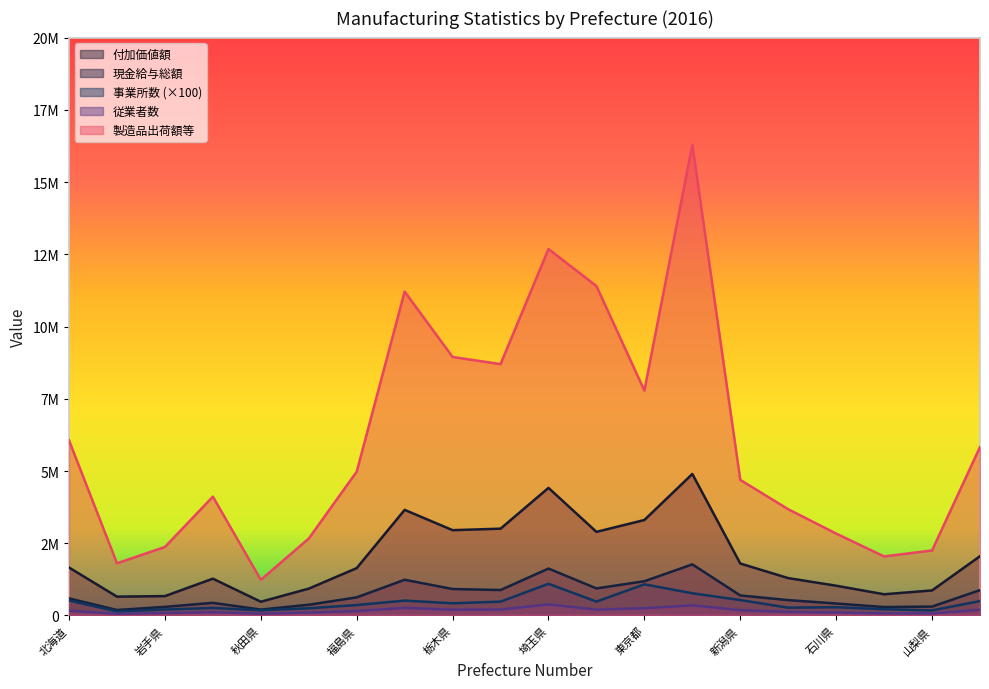

What is the total value across all series at 群馬県?

13269508